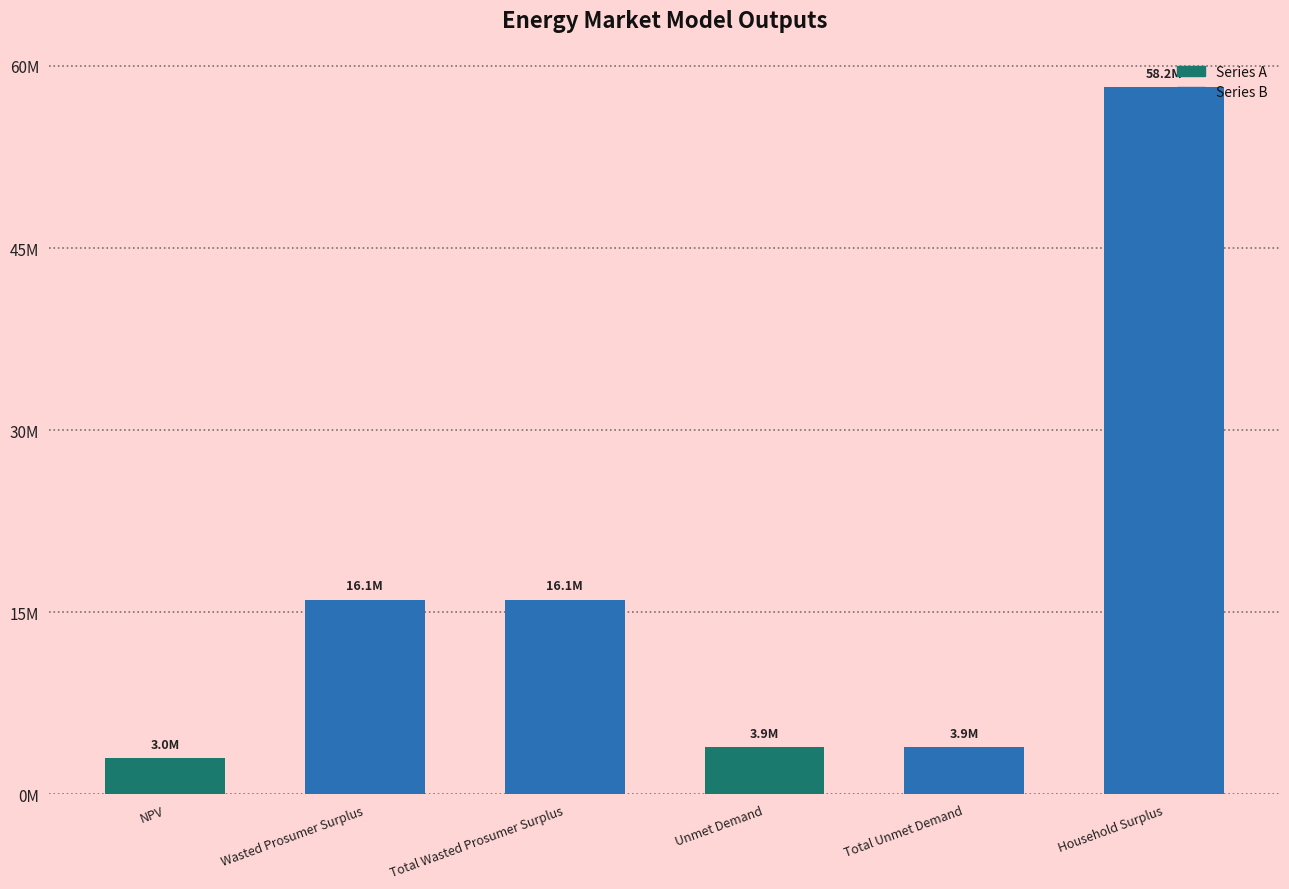

What is the minimum value shown in the chart?

2991543.8